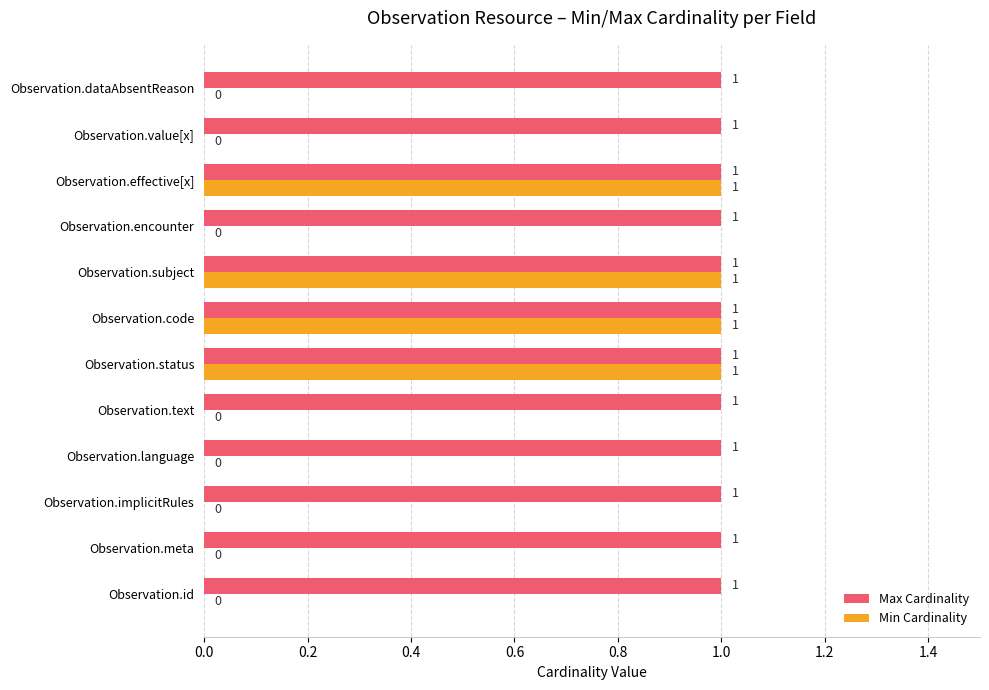

How many Min Cardinality values are between 0 and 1?

12